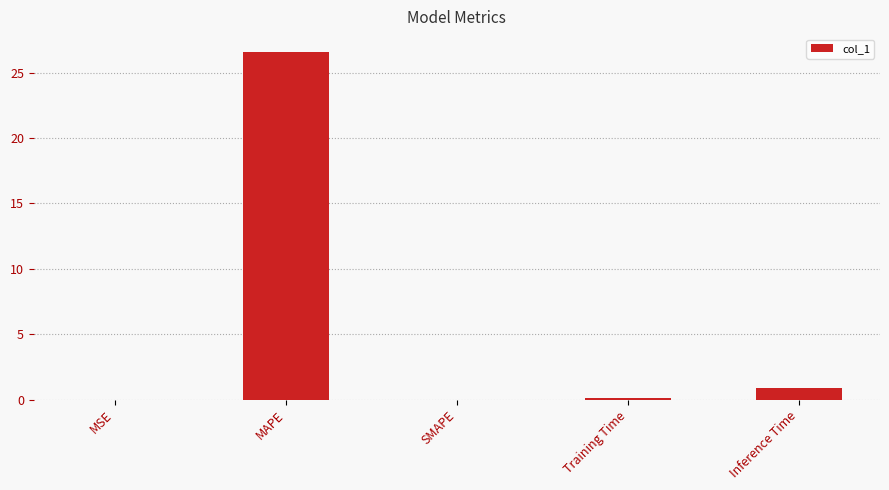

Count the number of categories in the chart.

5